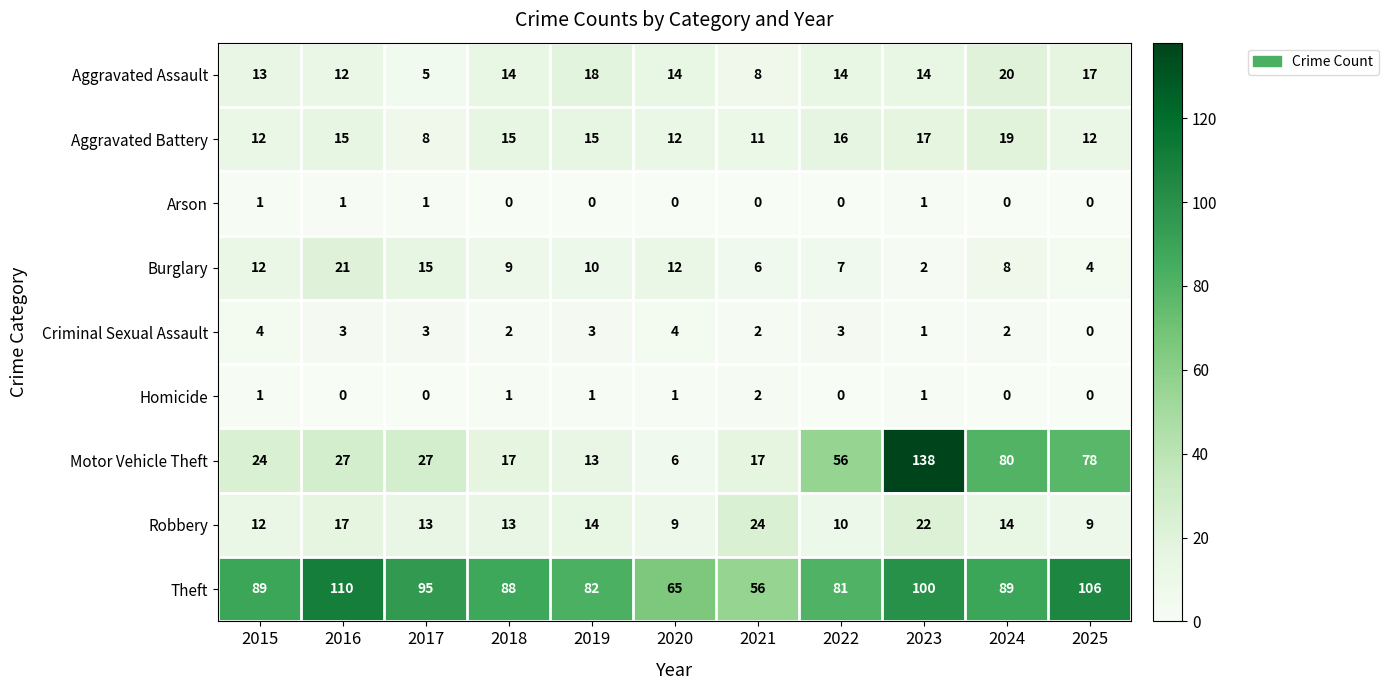

At how many categories does at least one series exceed 104?

3